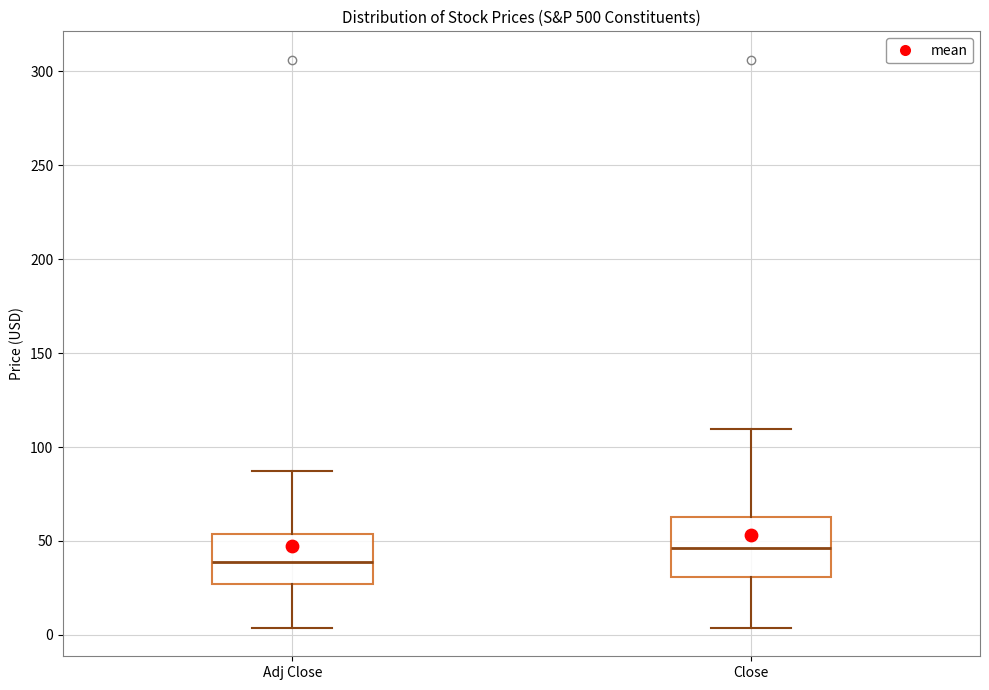

Reading left to right, transcribe this box plot: for each box, give where its median line is, the range the box spans, and where its two whiskers end, as read against the y-axis. The values are not printed on the chart, so give them approximately, as read against the axis.

Adj Close: median 40, box 25 to 55, whiskers 5 to 85
Close: median 45, box 30 to 65, whiskers 5 to 110